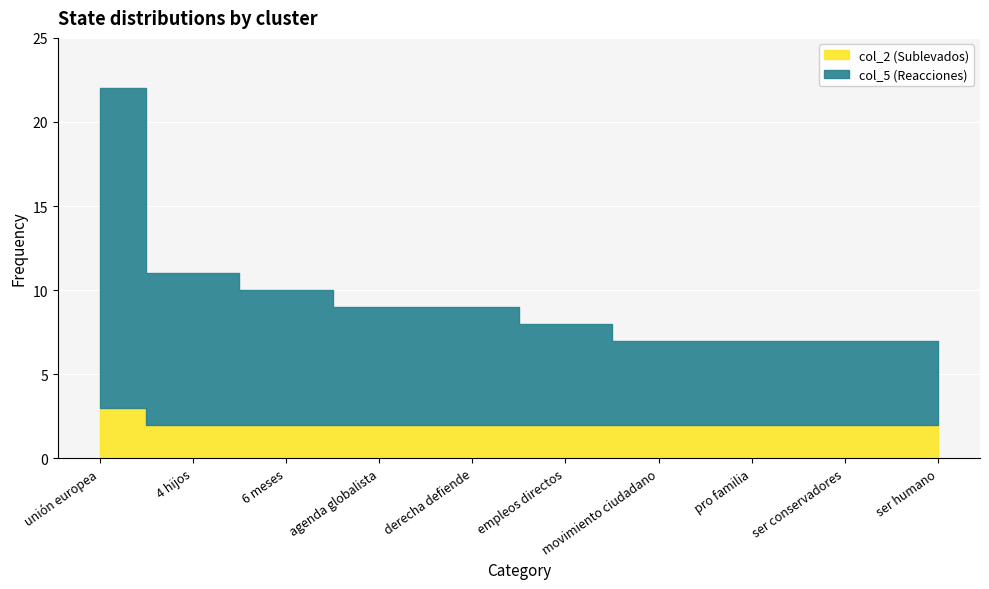

True or false: col_2 (Sublevados) has more than 0 points higher than both neighbors.

False